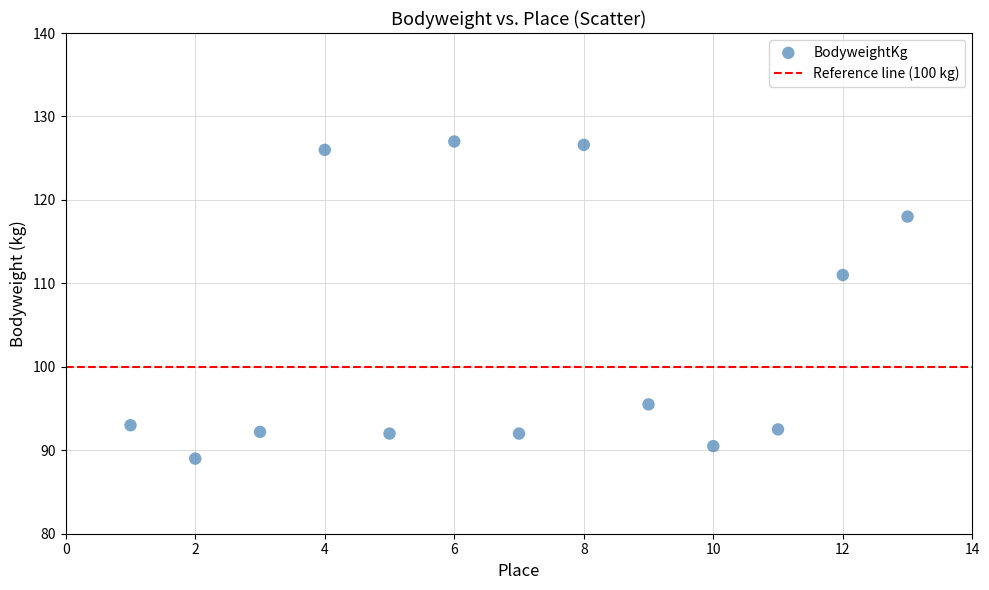

What Y value in the scatter plot is closest to 108?

111.0